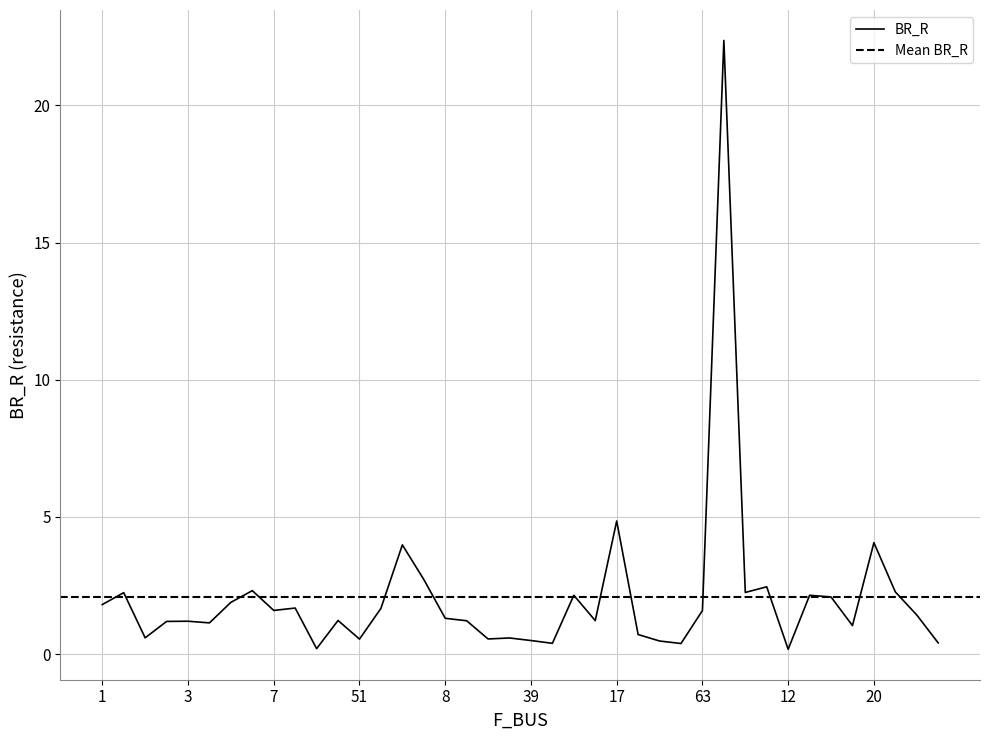

Which label corresponds to the largest value in the chart?

11